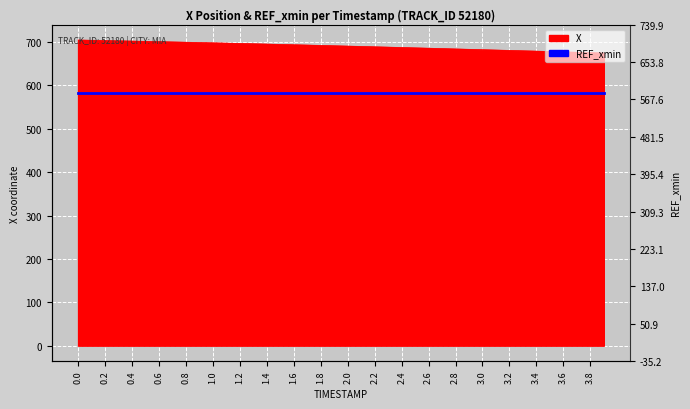

How many data points does each series have?

40